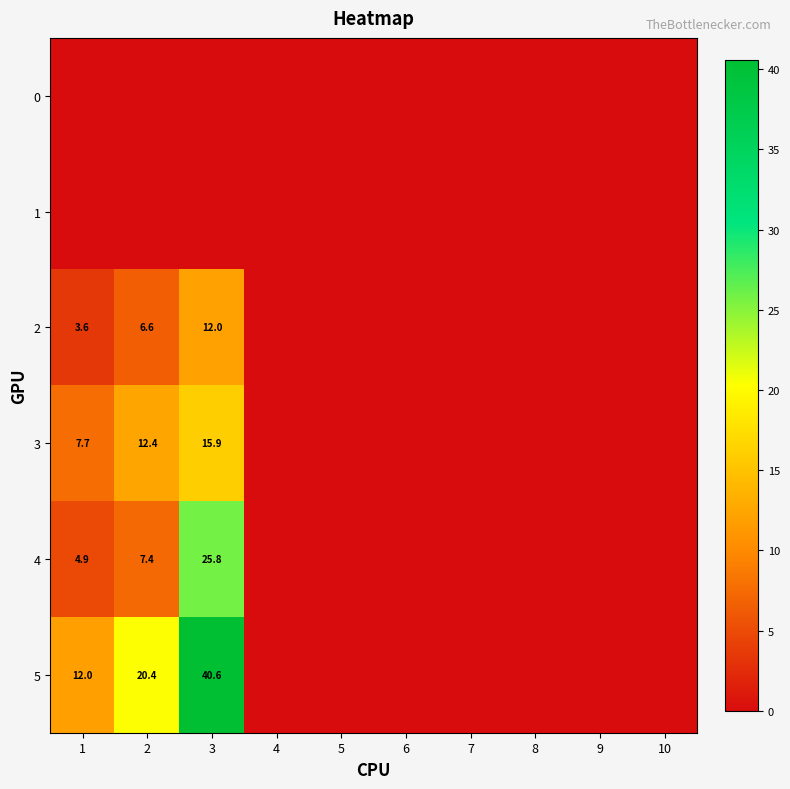

True or false: 3 has a value of 5.1 at 1.

False